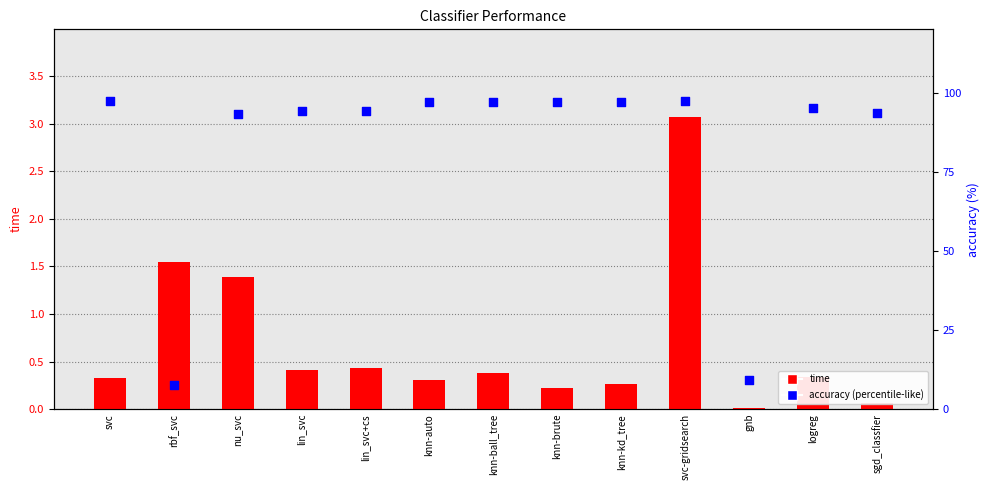

What are all the series names shown in the legend?

time, accuracy